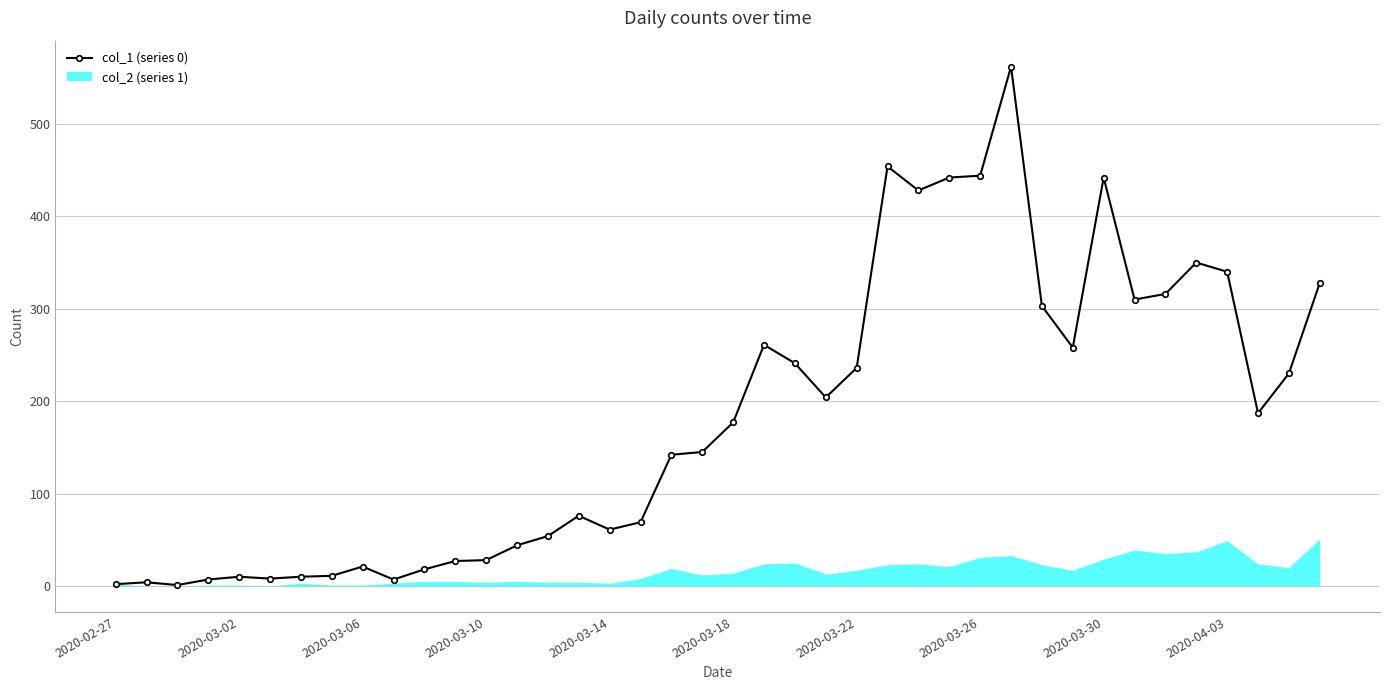

True or false: the data has more than 1 interior local peaks.

True